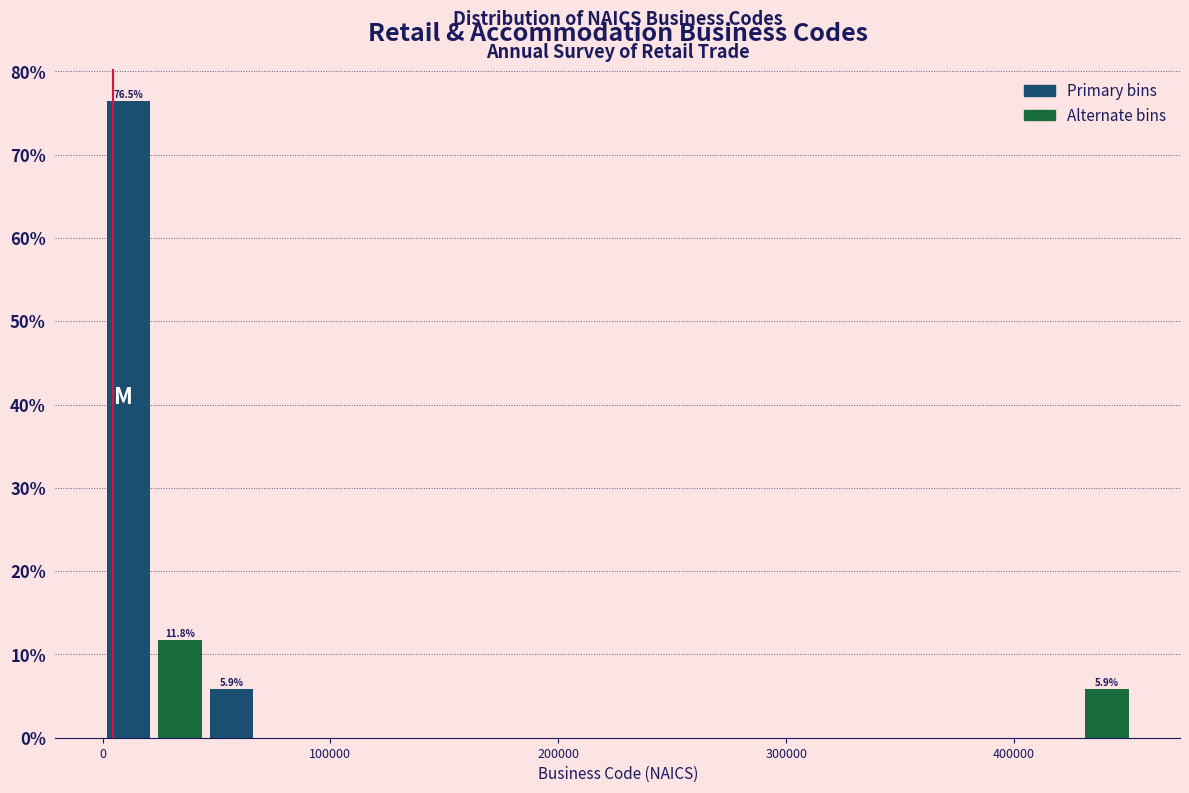

Around what value on the x-axis is the tallest bar? Give the approximate position of its centre, as read against the axis.

10000